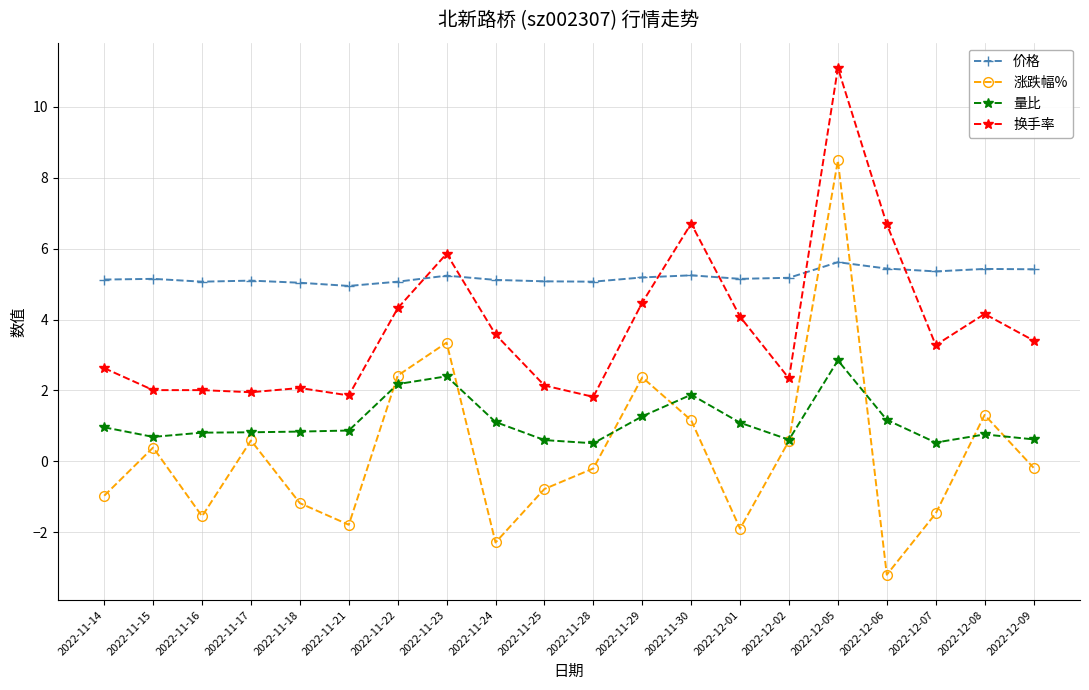

At which category does 涨跌幅% reach its first local valley?

2022-11-16